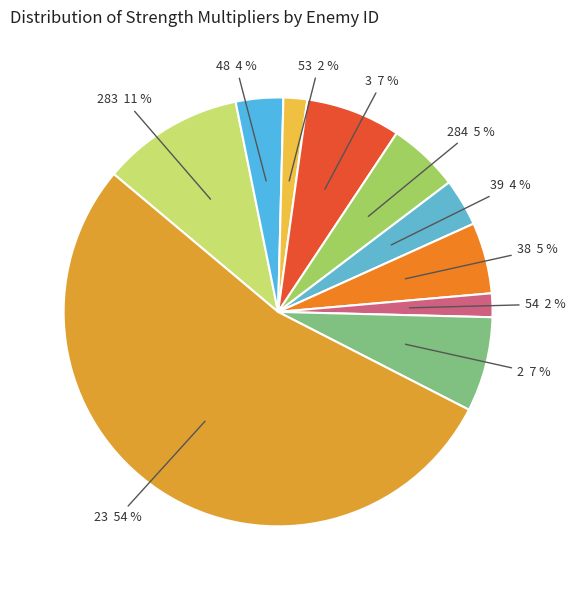

Which has a higher value, 54 or 38?

38